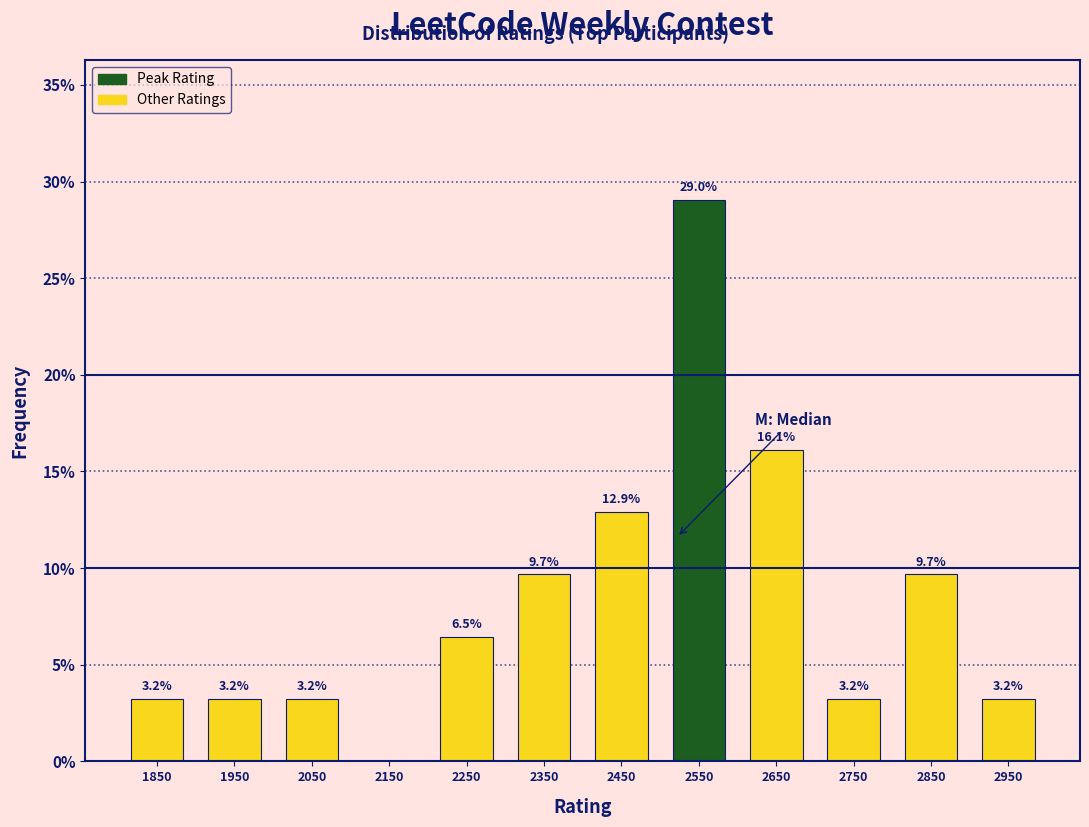

Which range on the x-axis has the tallest bar?

2500 to 2600